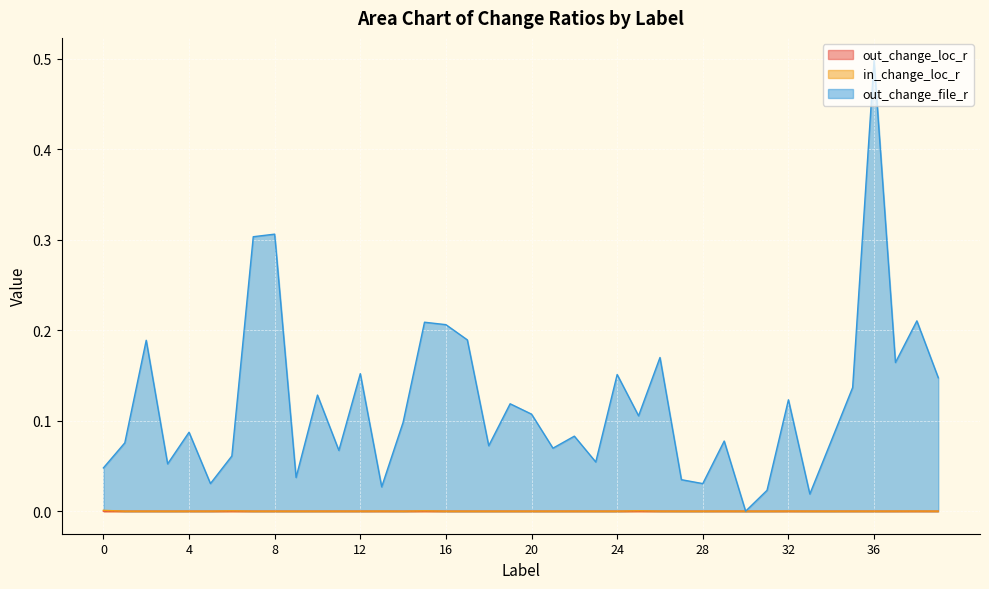

How many data points in out_change_file_r are above 0?

39